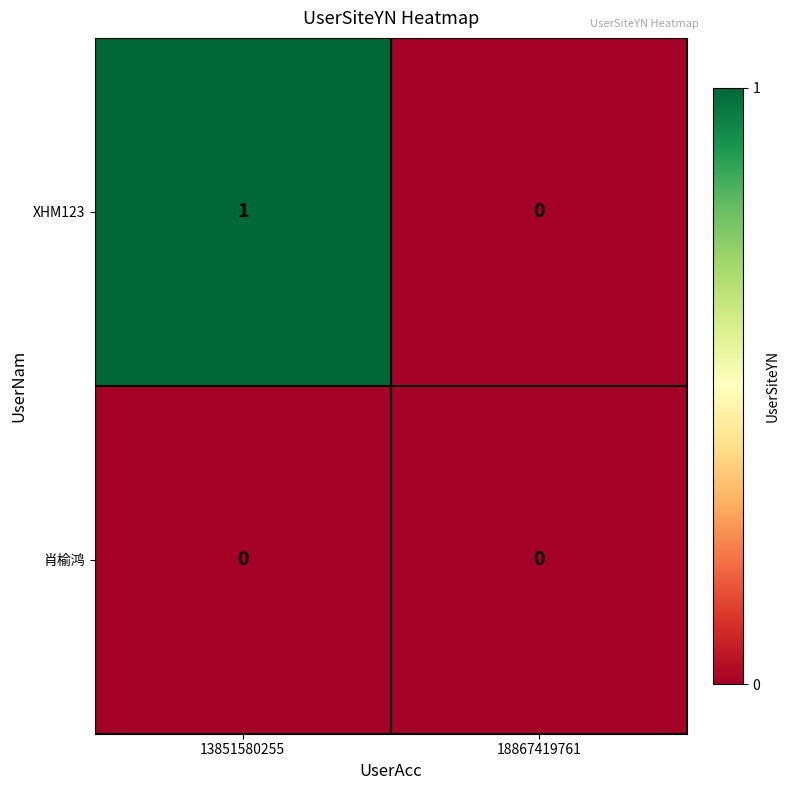

The value of XHM123 at 18867419761 is 0. True or false?

True